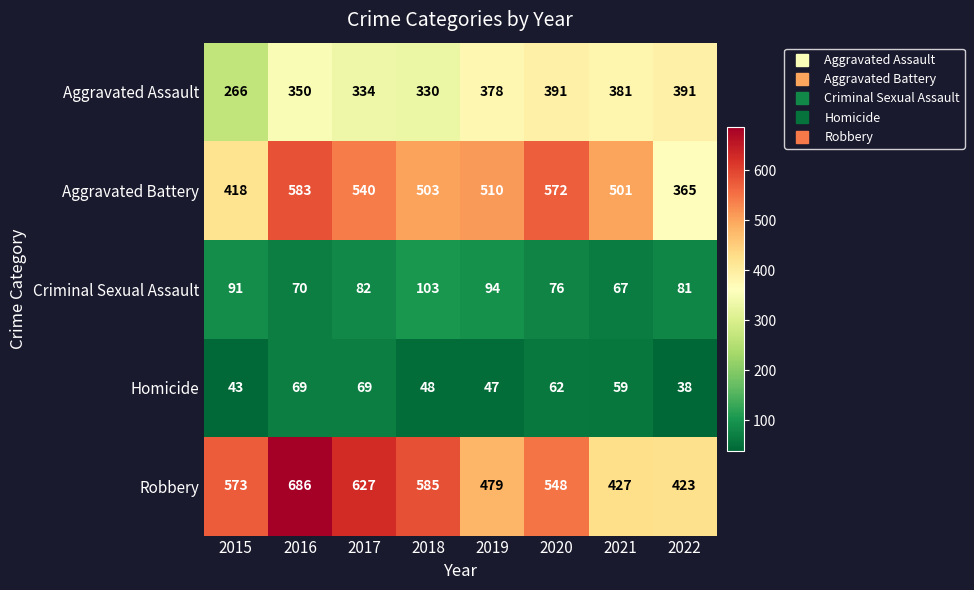

Which category has the highest value across all series?

2016